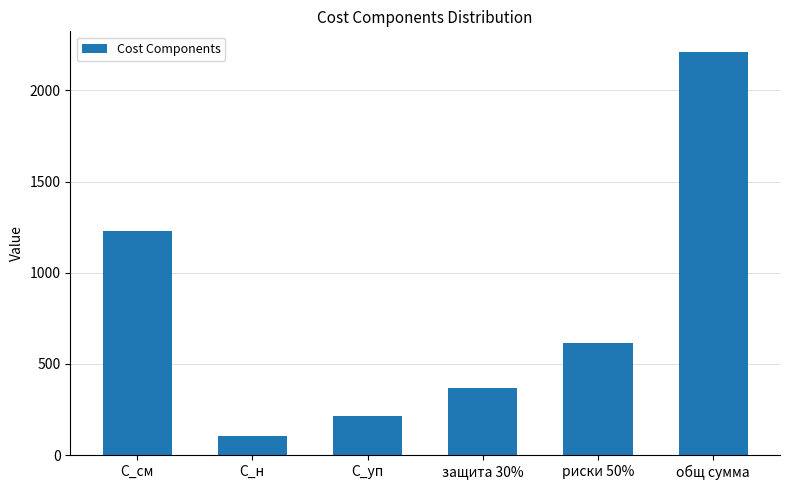

Count the number of categories in the chart.

6